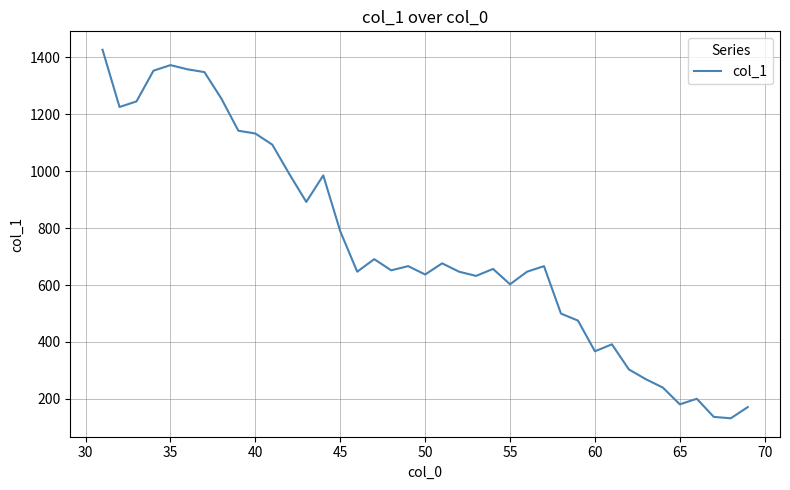

What is the difference between the maximum and minimum values?

1295.1